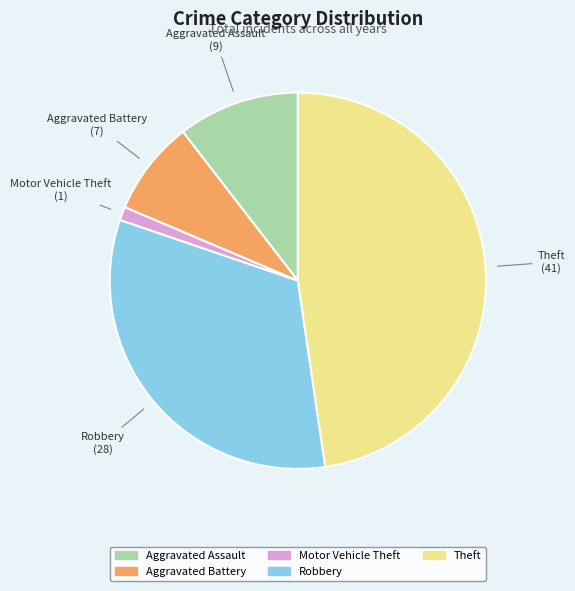

Count the number of slices in the pie.

5